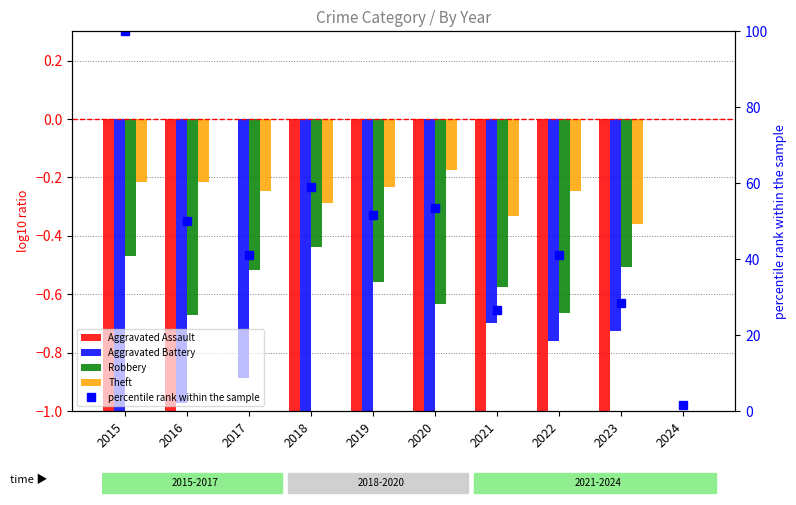

What is the difference between the maximum and minimum values in the Aggravated Battery series?

1.7